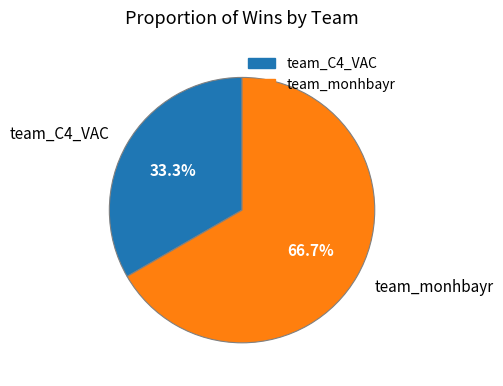

What portion of the pie excludes team_C4_VAC?

66.7%